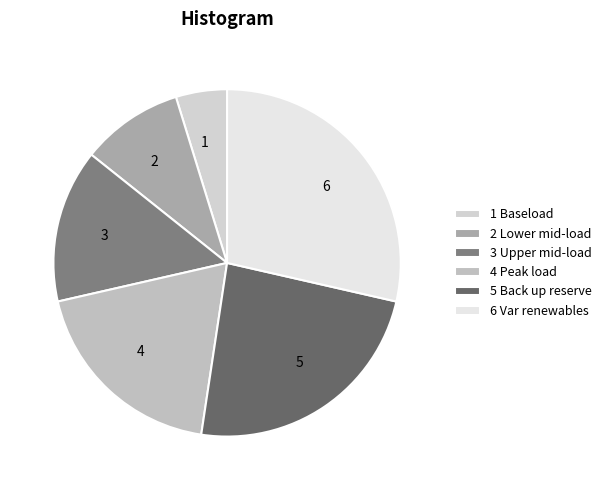

Does any single category account for the majority?

No